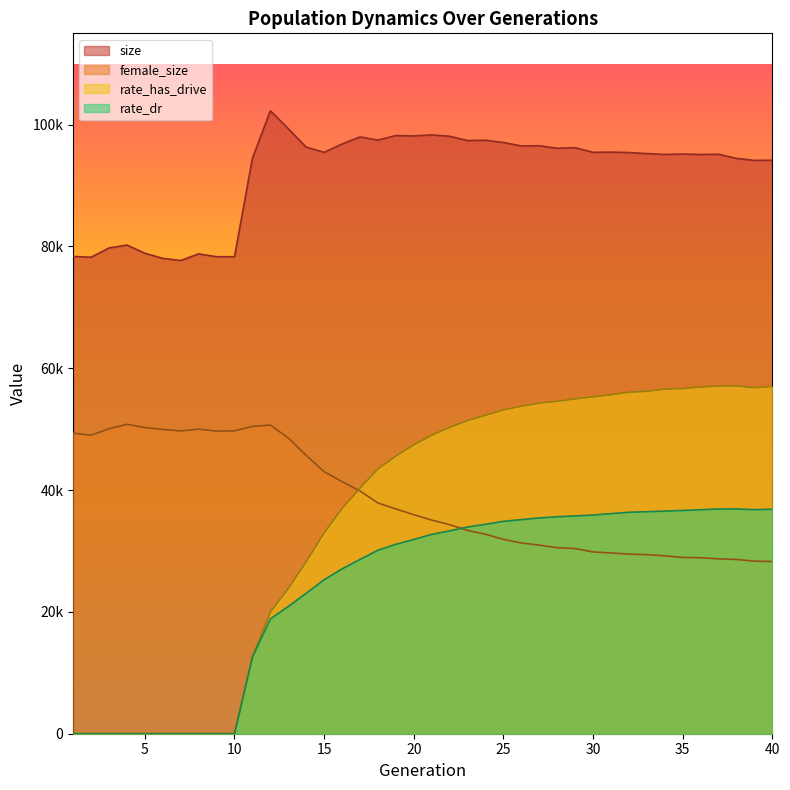

Which series has the largest total across all categories?

size